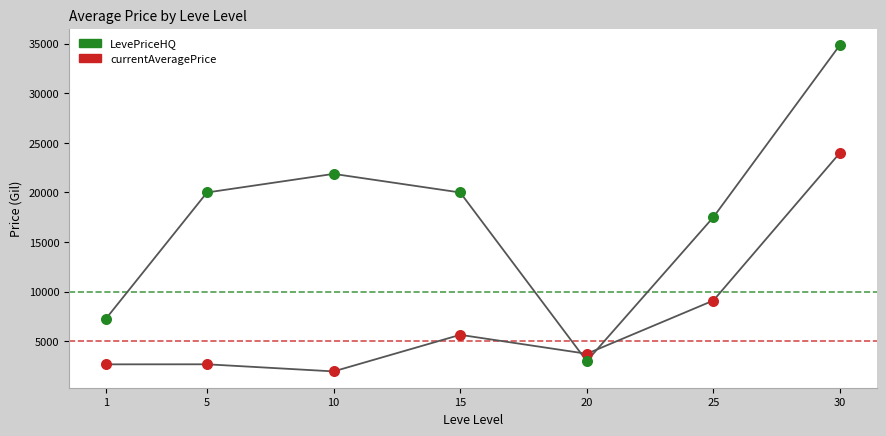

At how many categories does at least one series exceed 4532?

6